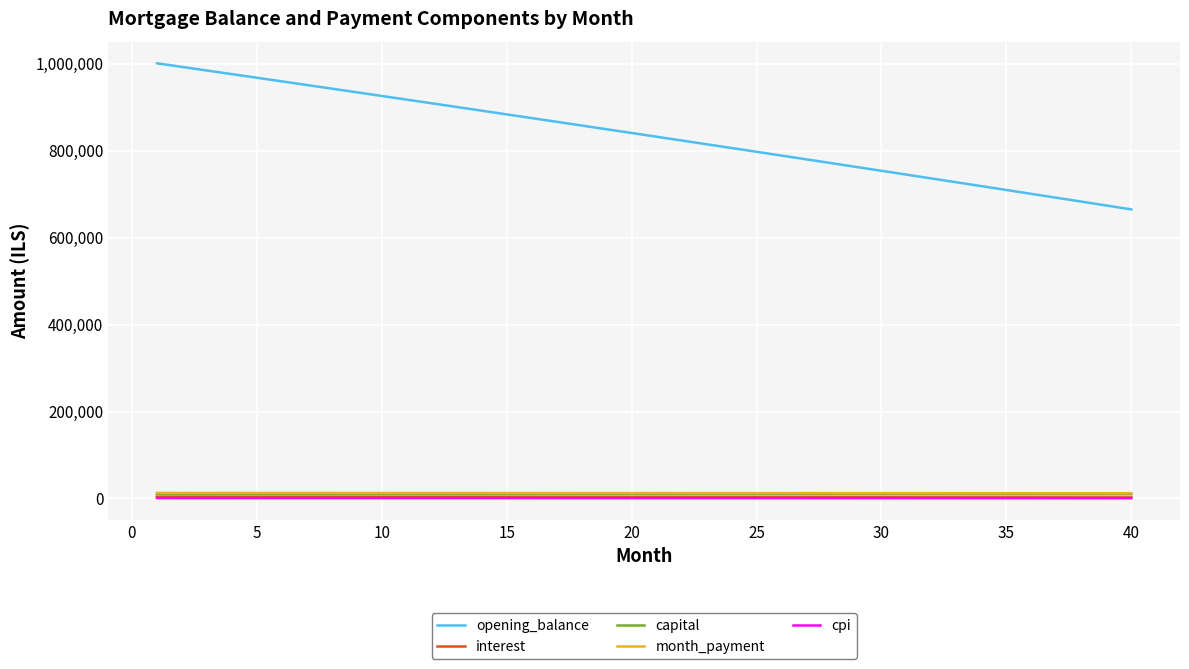

Which series has the largest total across all categories?

opening_balance